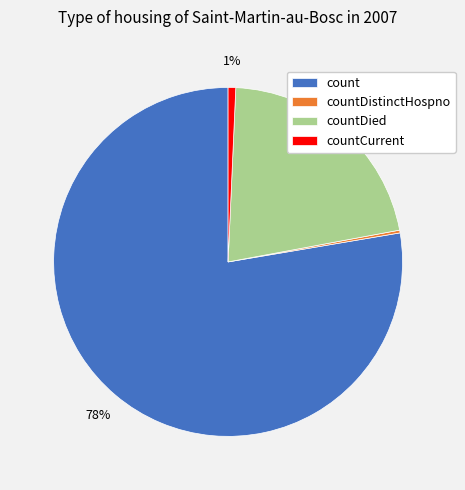

Which slice is the largest?

count